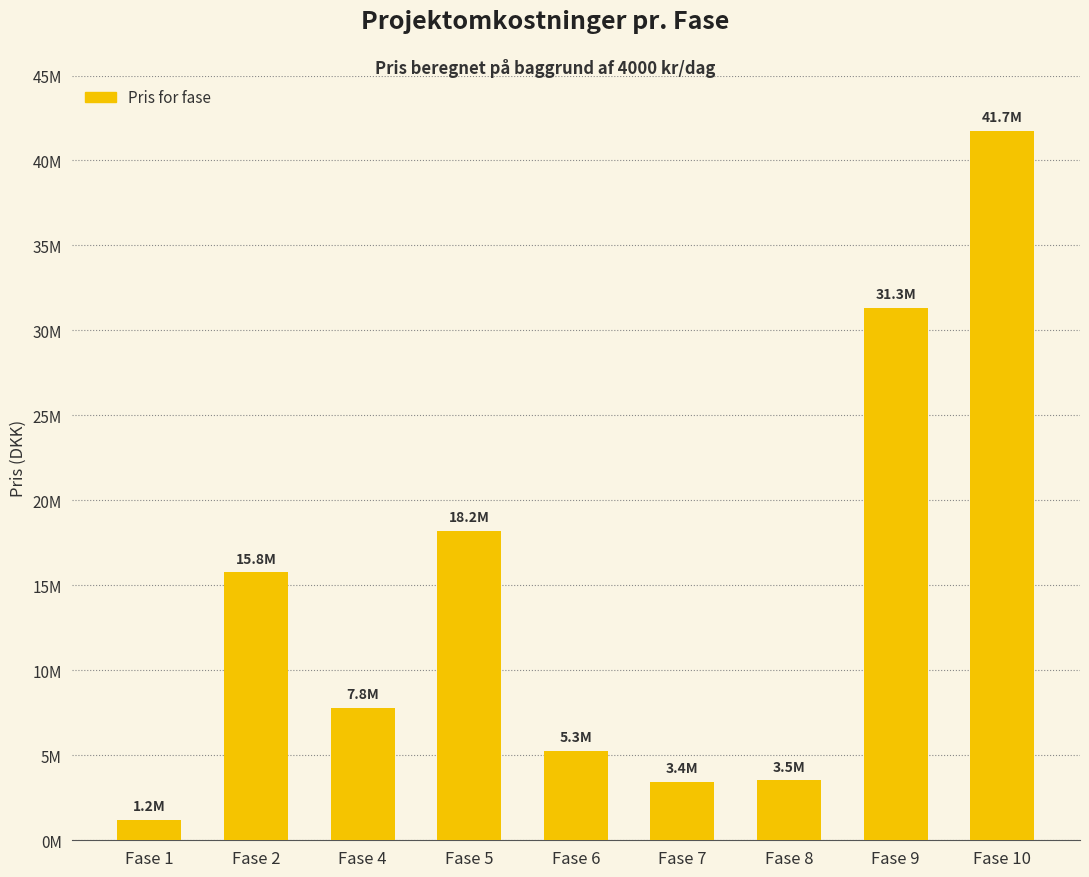

What is the sum of the values at Fase 2 and Fase 10?

57504000